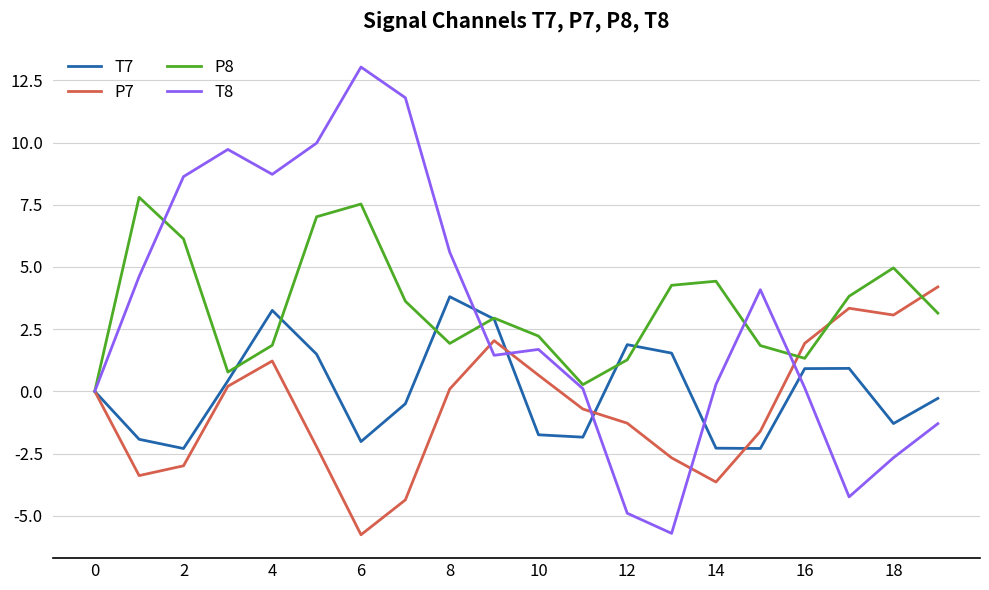

Which series has the largest range (max minus min)?

T8